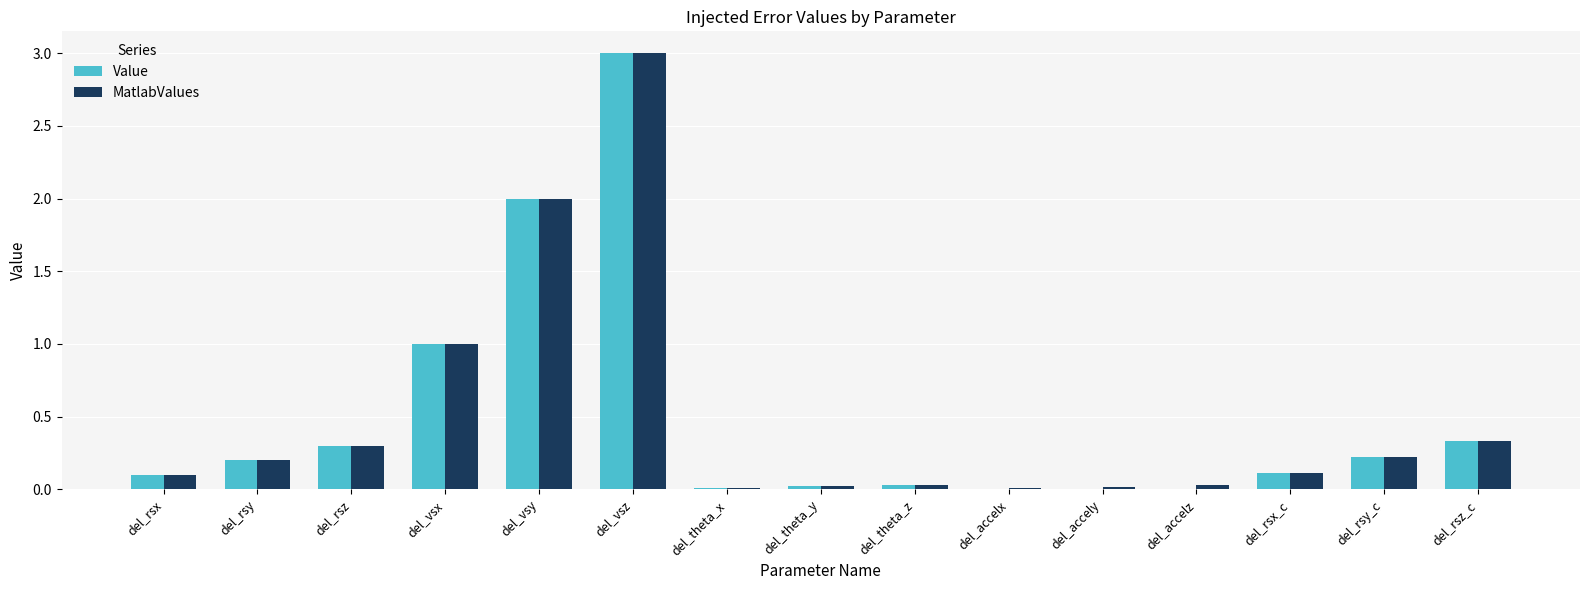

Is it true that MatlabValues equals 0.1 at del_rsx?

True